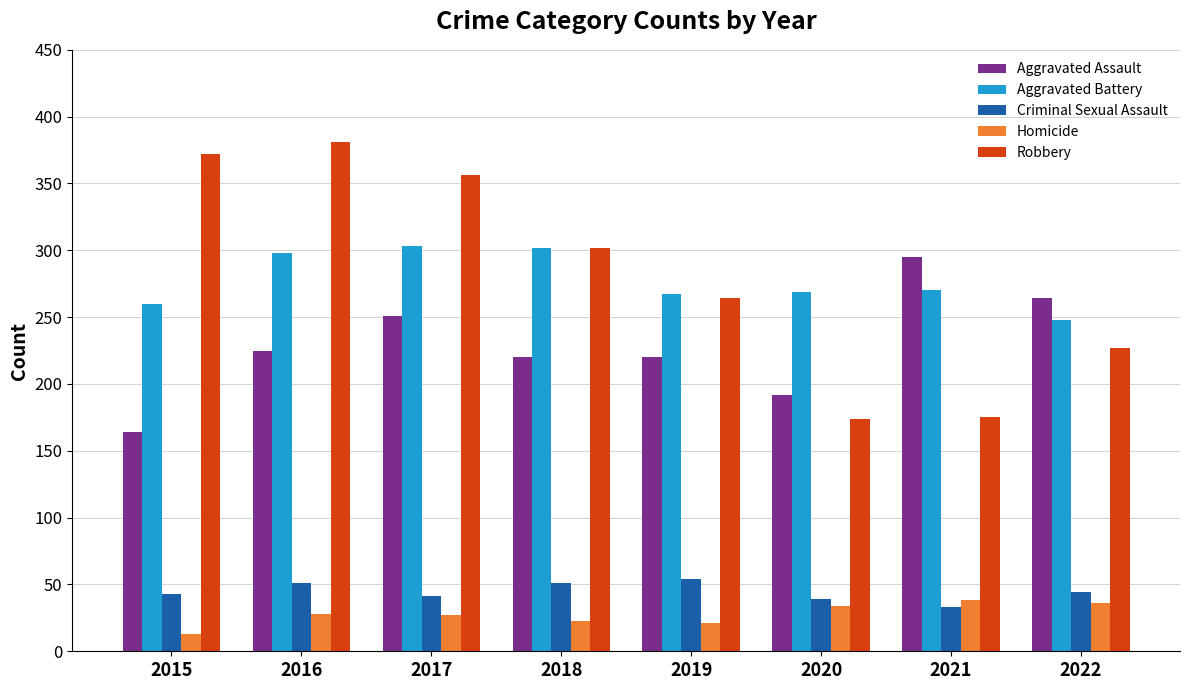

What is the approximate value of Aggravated Battery at 2015, to the nearest 10?

260